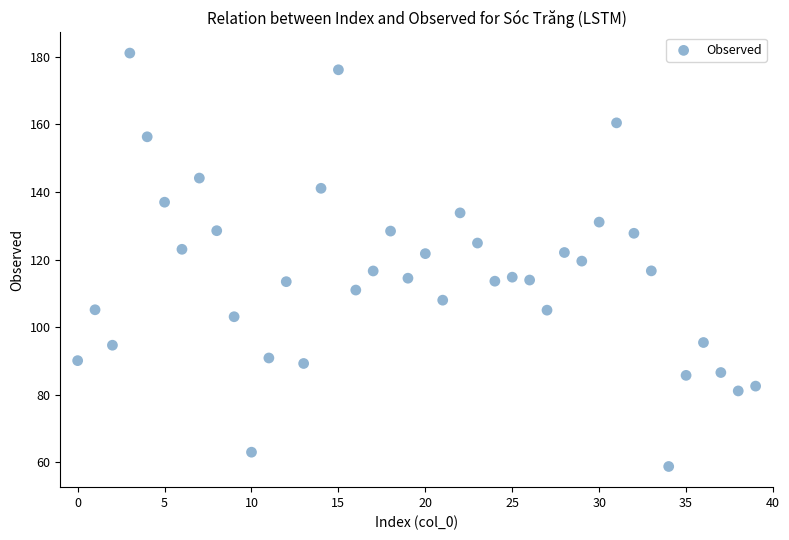

What is the range of Y values (max minus min)?

122.4